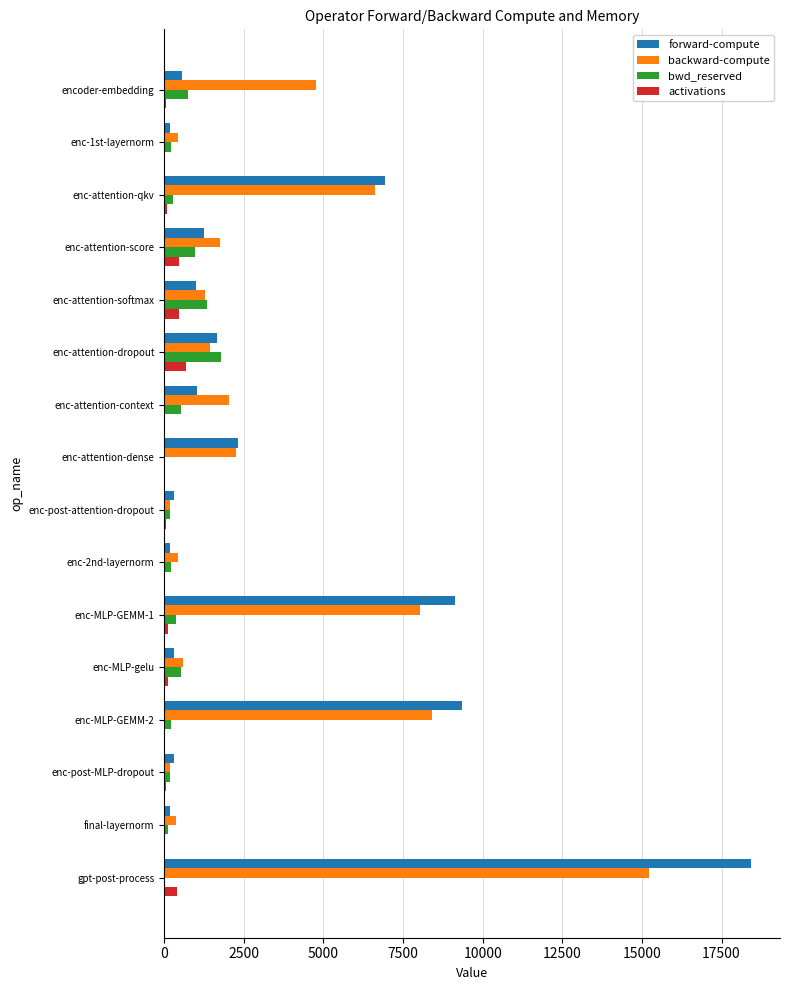

Is the value of bwd_reserved at enc-MLP-gelu greater than the value of activations at enc-post-MLP-dropout?

Yes